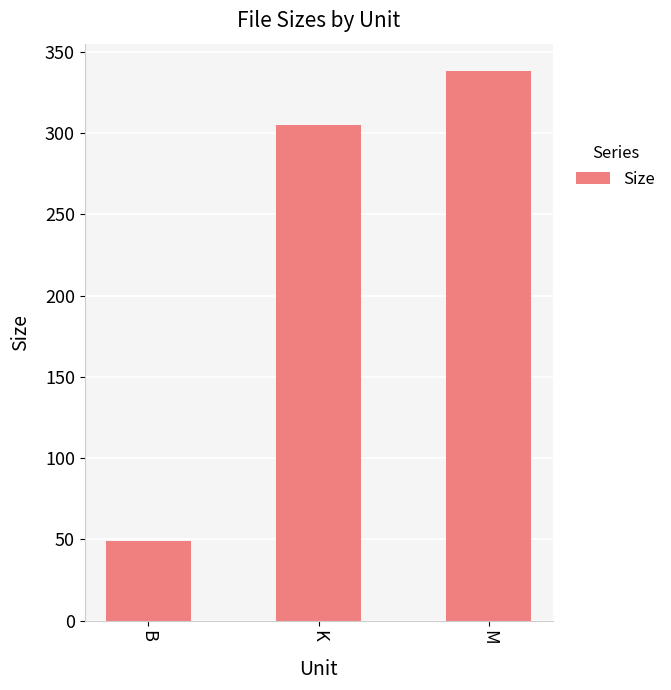

Which label corresponds to the largest value in the chart?

M